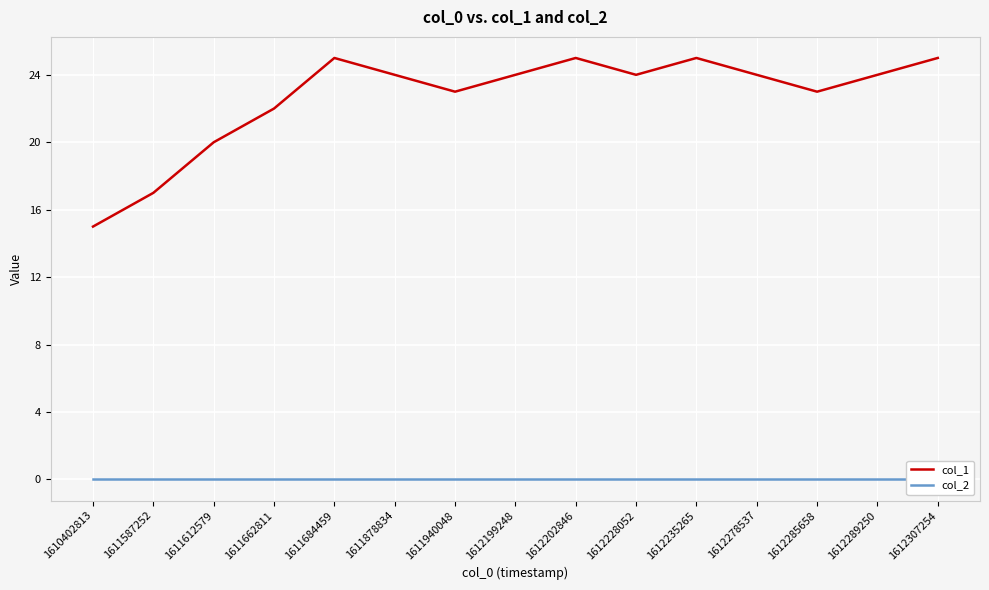

Is it true that col_1 equals 13 at 1612285658?

False